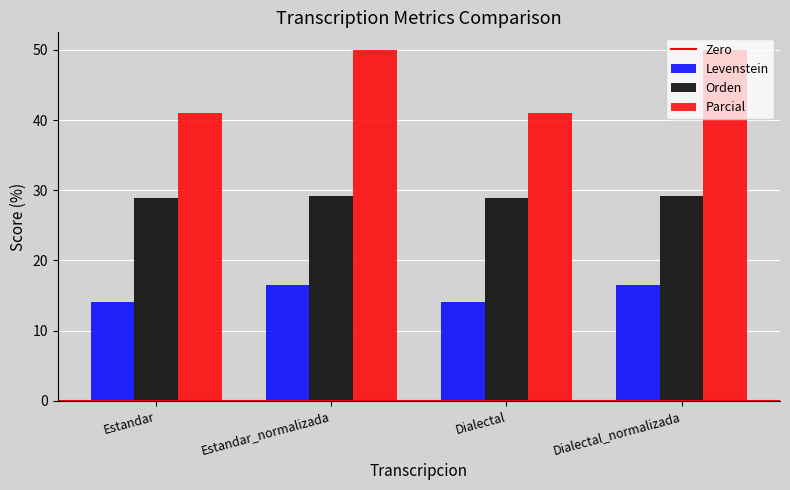

What is the lowest value of the Levenstein series?

14.0